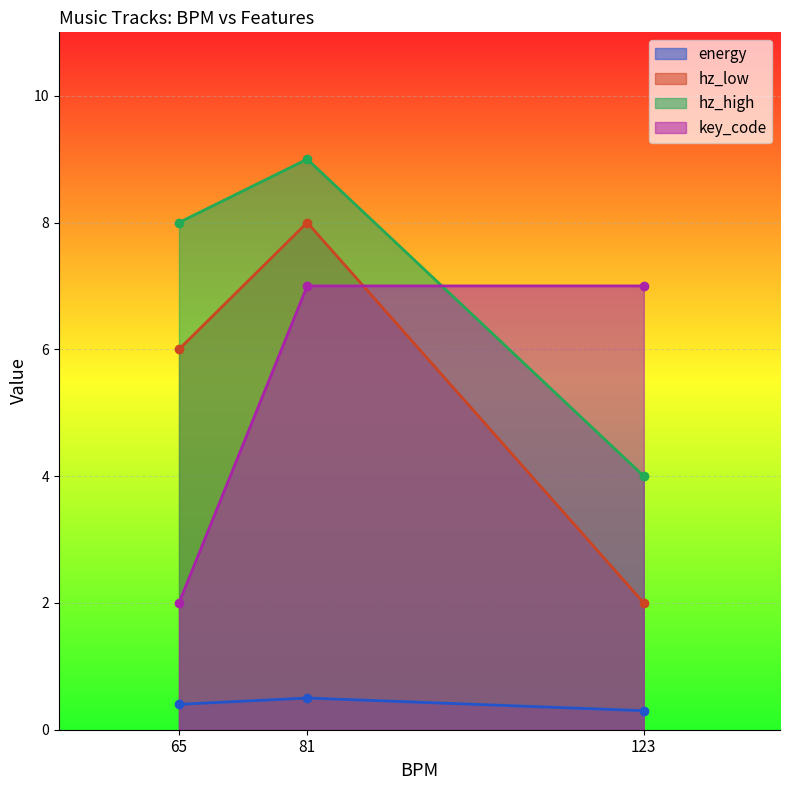

How many lines are shown in the chart?

4